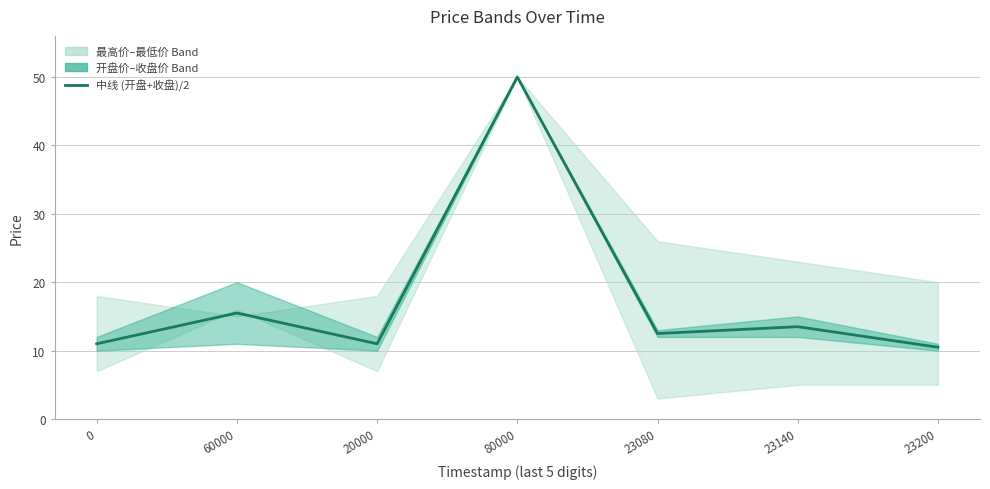

What is the change in value from 20000 to 23200?

-0.5